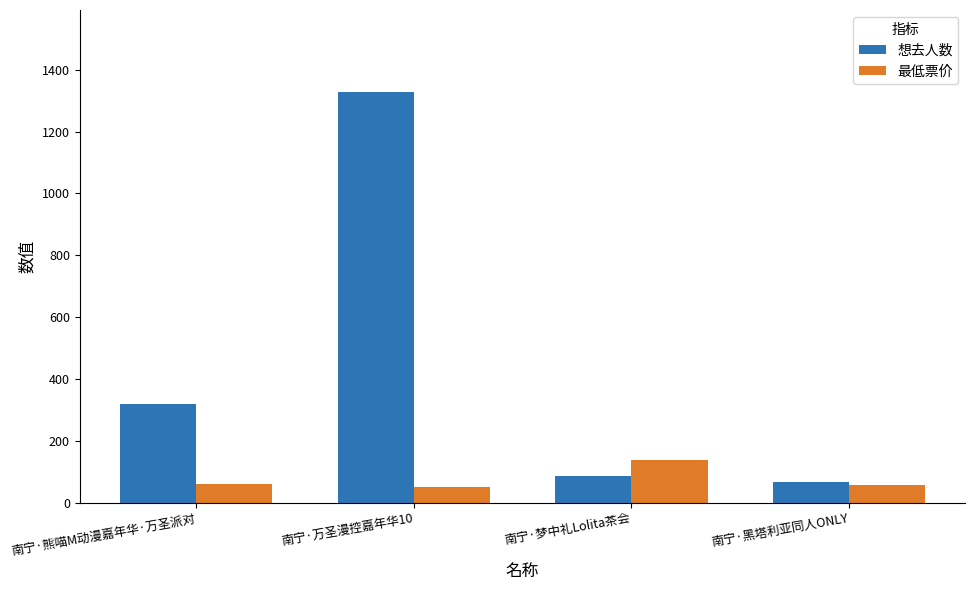

Is the value of 想去人数 at 南宁·黑塔利亚同人ONLY greater than the value of 最低票价 at 南宁·梦中礼Lolita茶会?

No